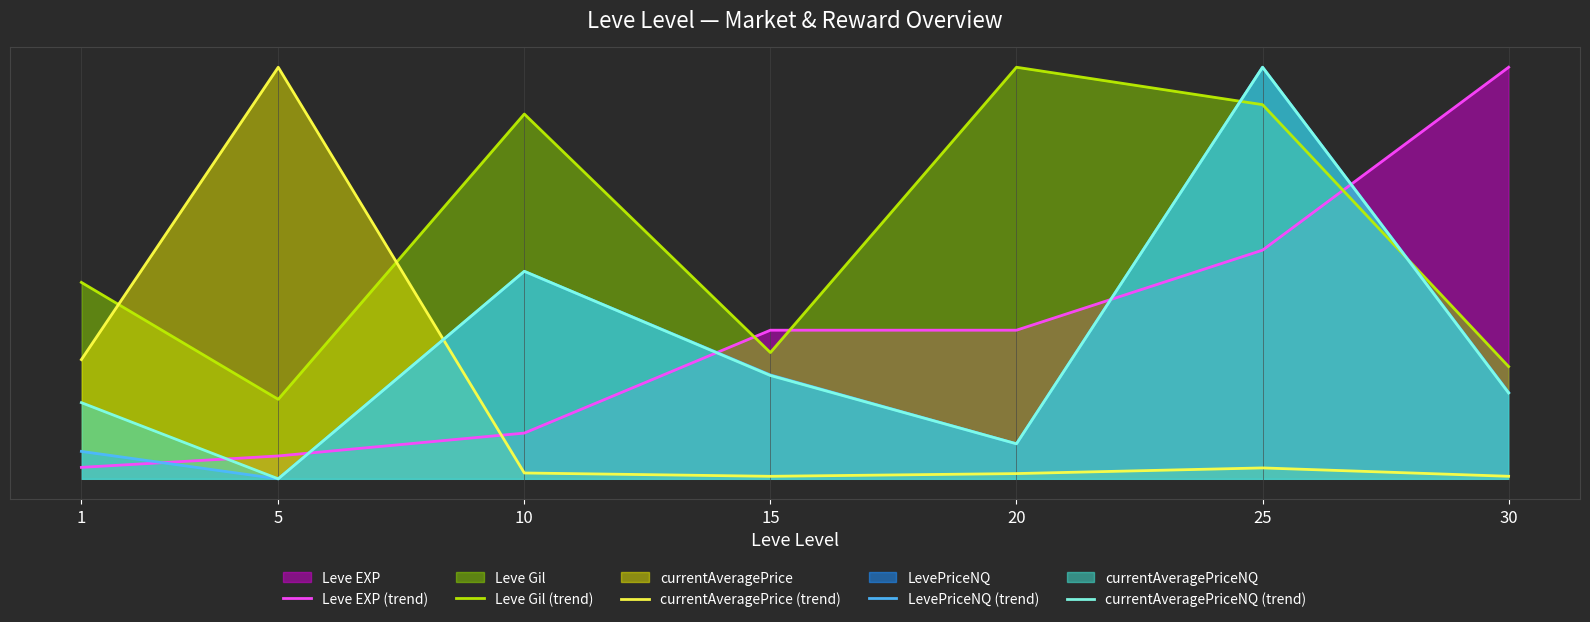

True or false: currentAveragePrice (trend) and currentAveragePriceNQ (trend) cross at least once.

True